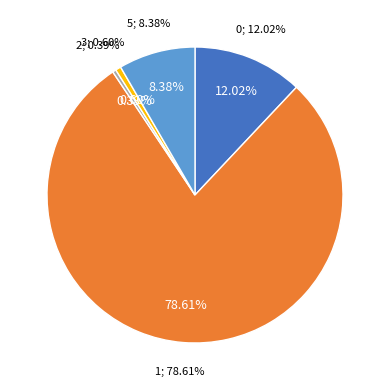

True or false: 2 accounts for 13% of the total.

False